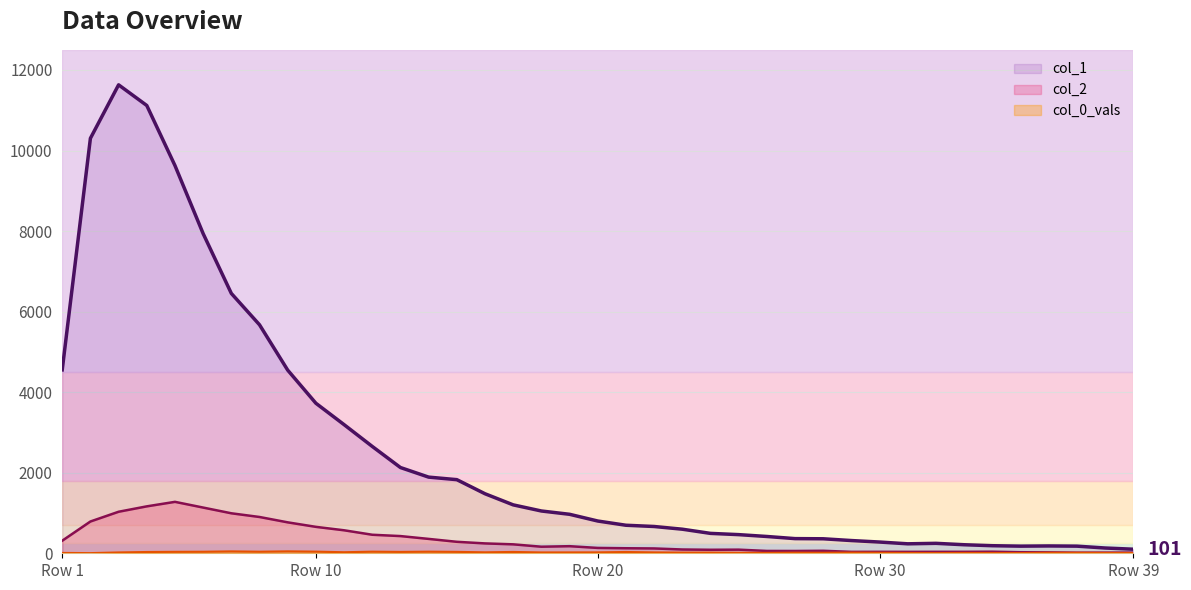

What is the highest value of the col_2 series?

1277